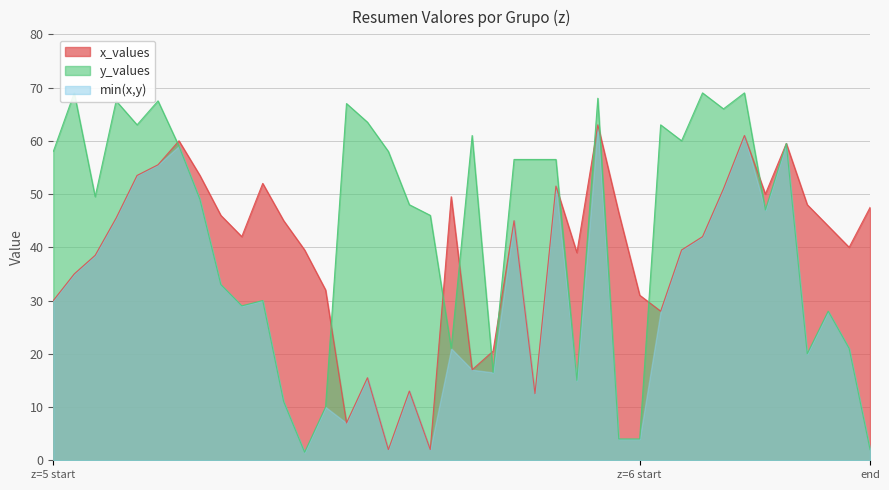

Which series has the largest total across all categories?

y_values